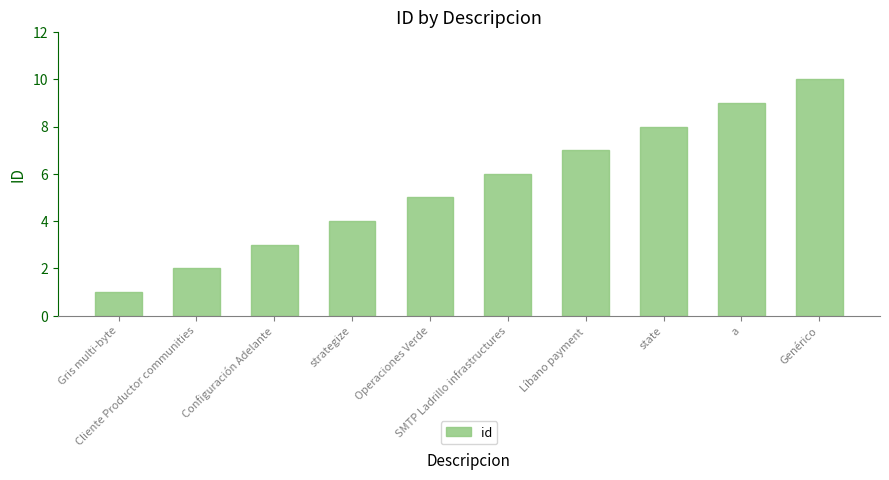

At which category does the chart reach its peak across all series?

Genérico